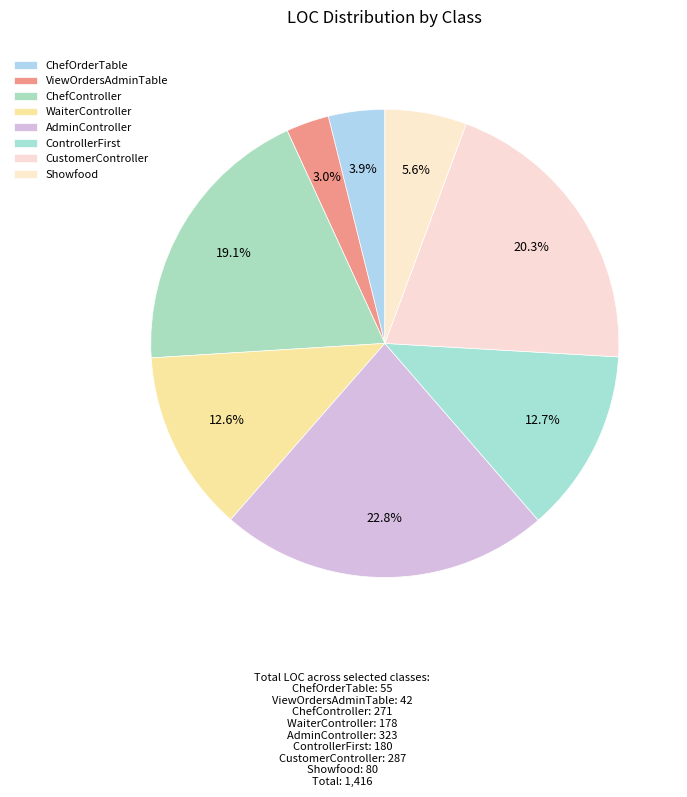

Which has a higher value, ViewOrdersAdminTable or CustomerController?

CustomerController